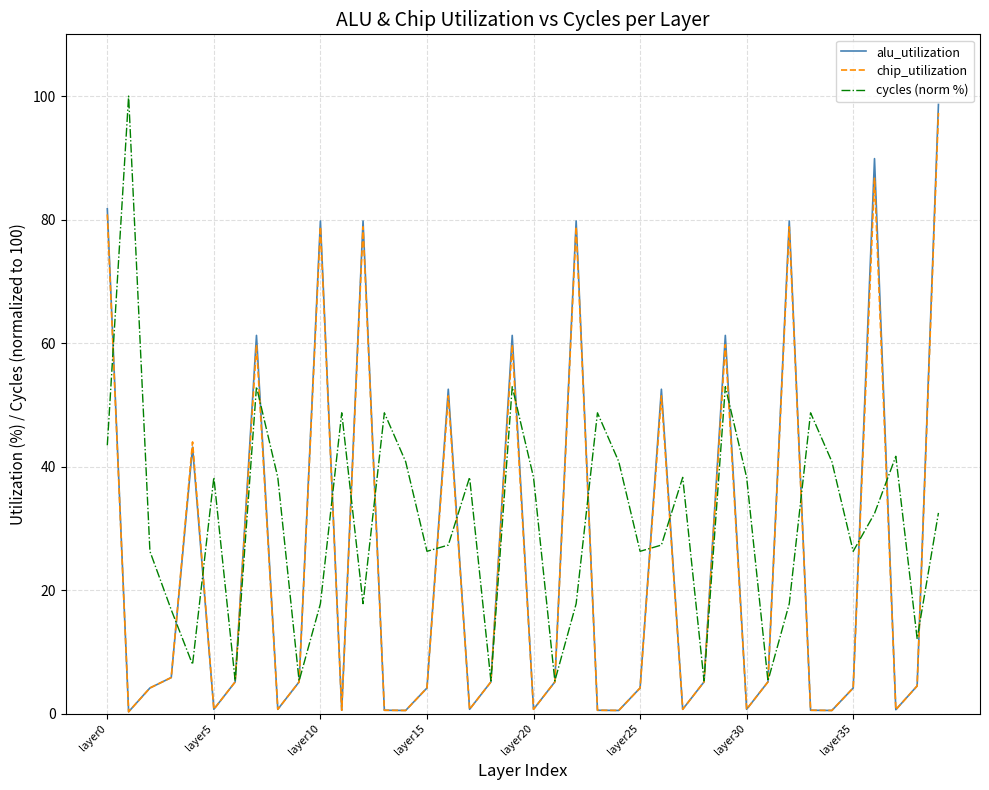

What is the maximum value shown in the chart?

100.0